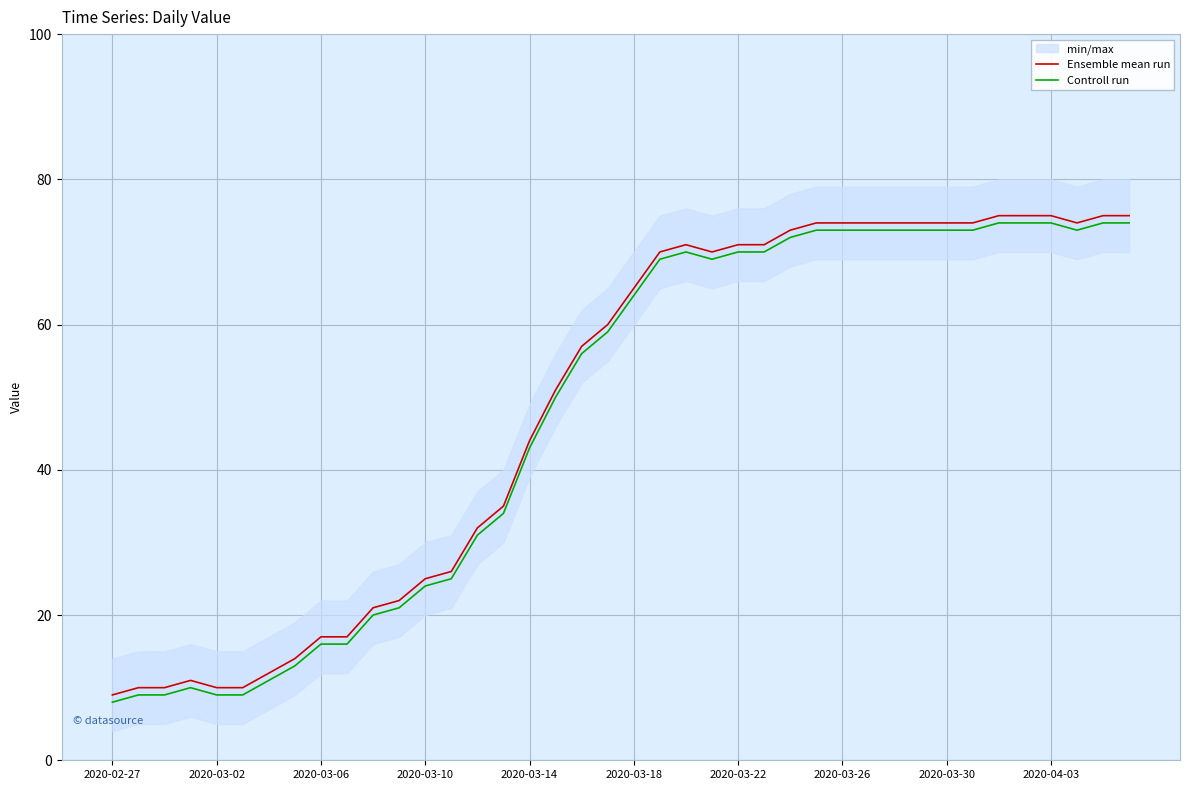

Where does the Ensemble mean run series first go above 65?

21